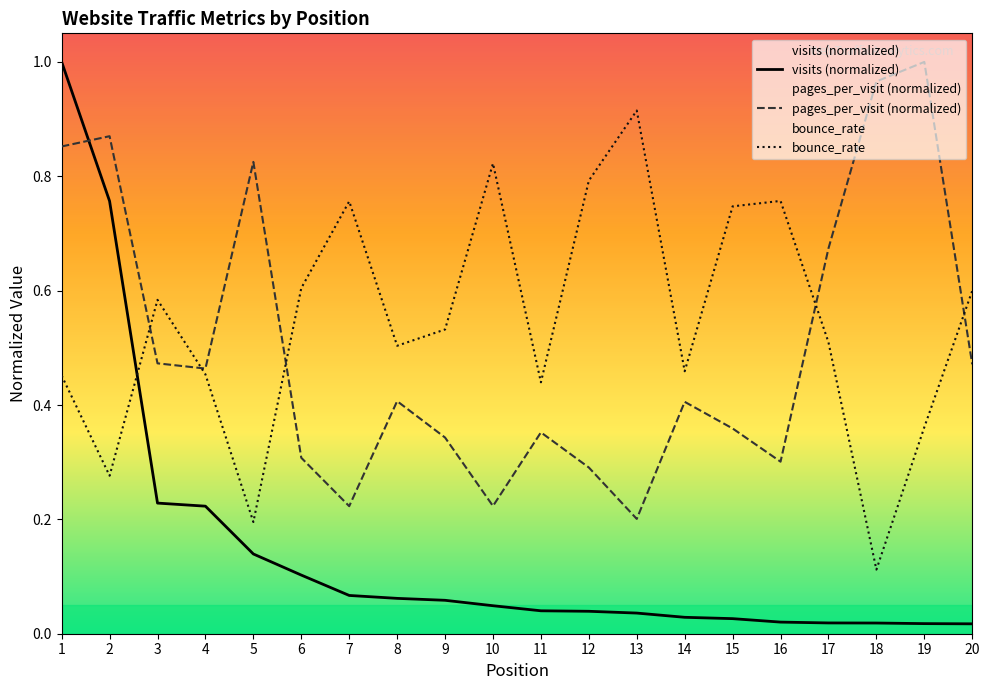

What are all the series names shown in the legend?

visits, pages_per_visit, bounce_rate